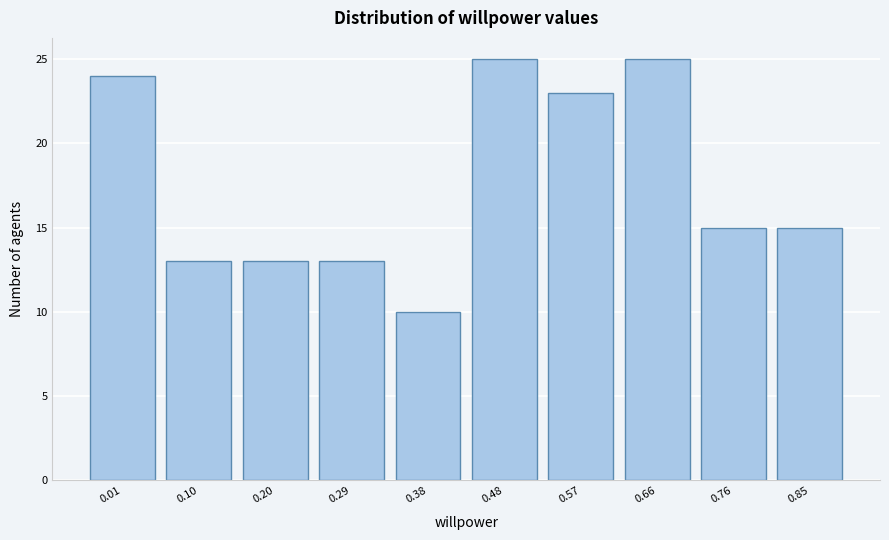

Reading left to right, what are all the values shown in this chart?

24	13	13	13	10	25	23	25	15	15